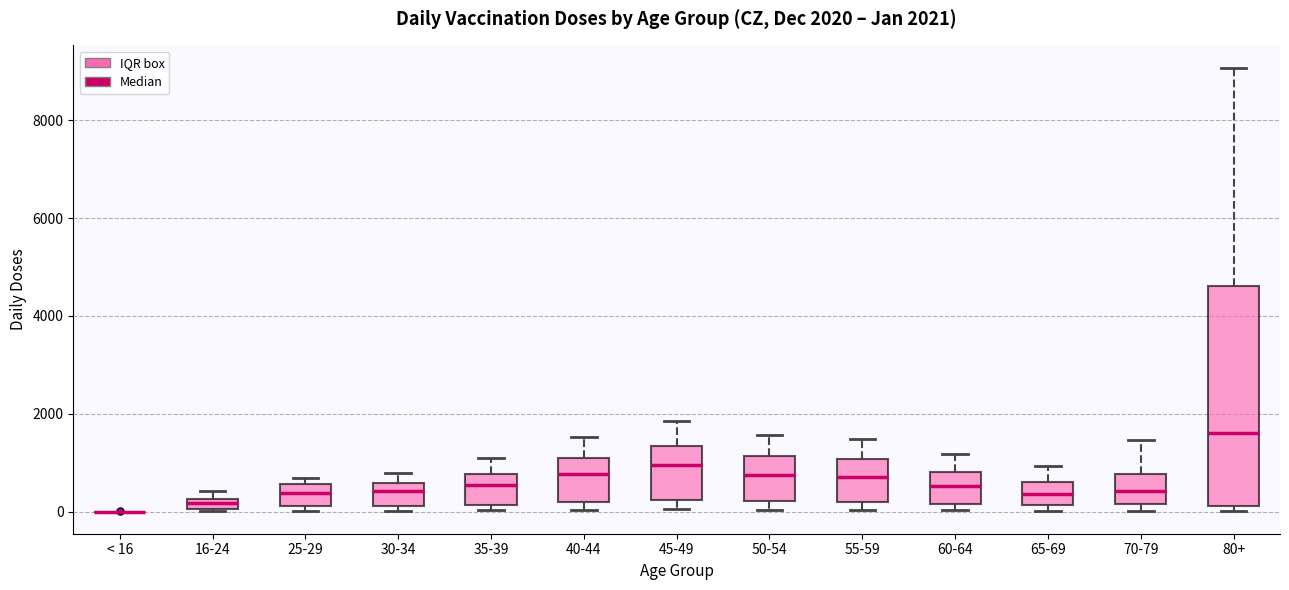

Comparing the boxes themselves (not the whiskers), which one is the tallest?

80+